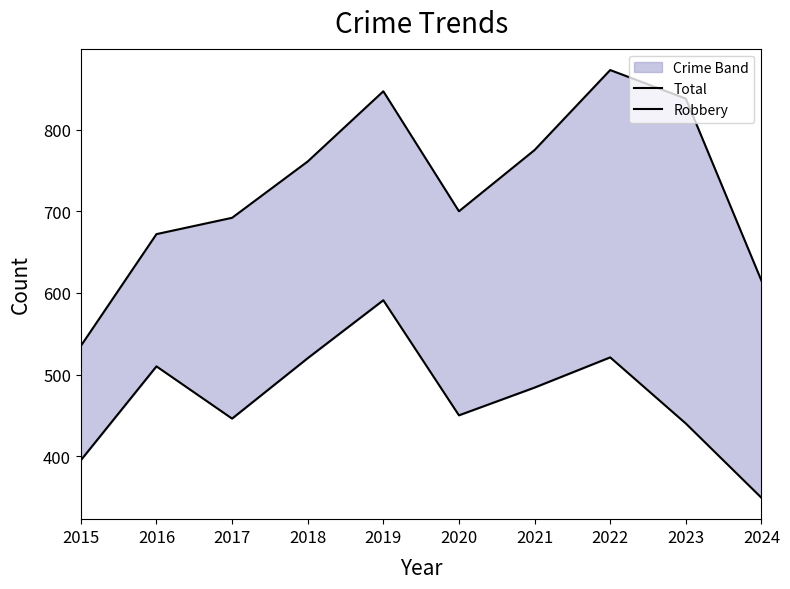

Does the chart have visible grid lines?

No